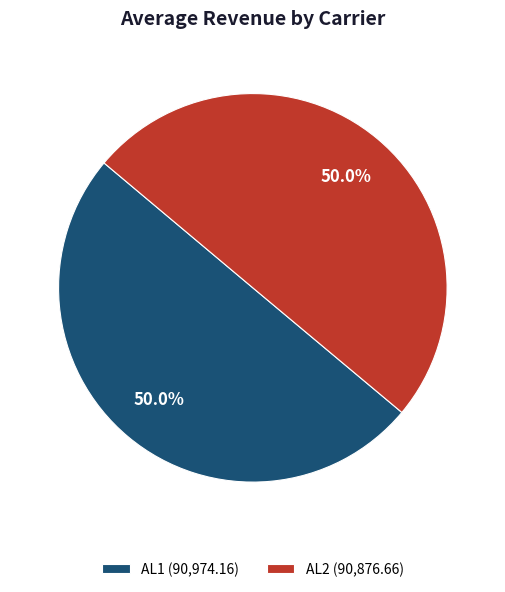

Count the number of slices in the pie.

2